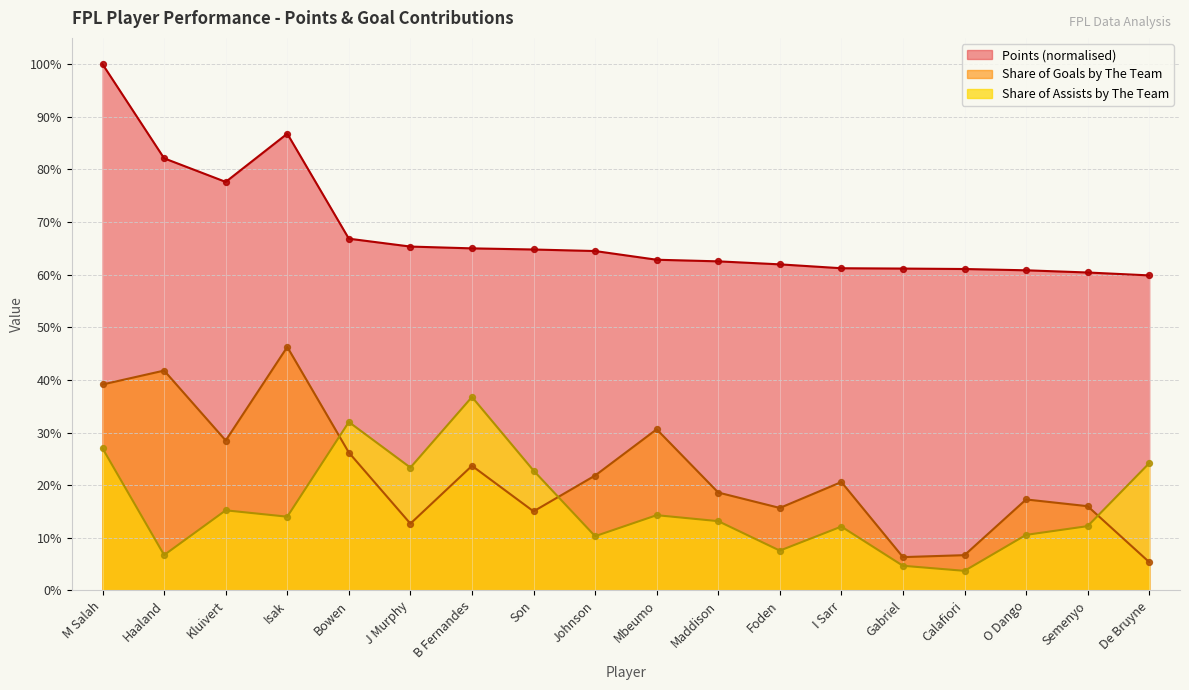

Which series has the largest total across all categories?

Points (normalised)